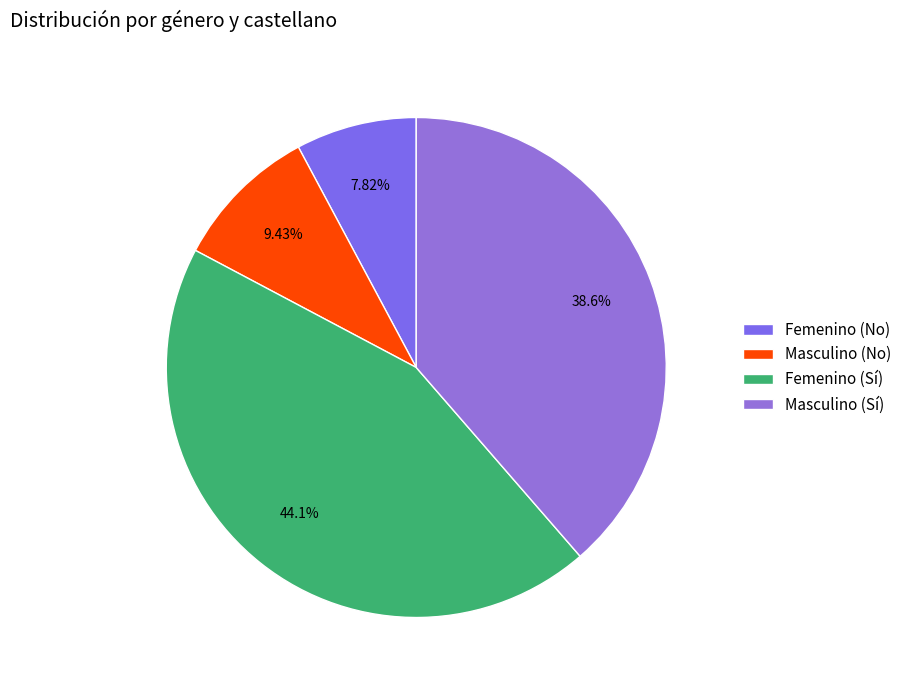

To the nearest percent, what portion does Masculino (Sí) represent?

39%